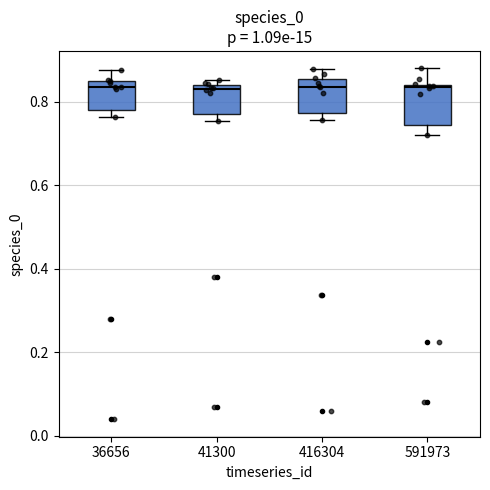

Where is the lower edge of the box at x = 41300 on the y-axis? The values are not printed on the chart, so give them approximately, as read against the axis.

0.78